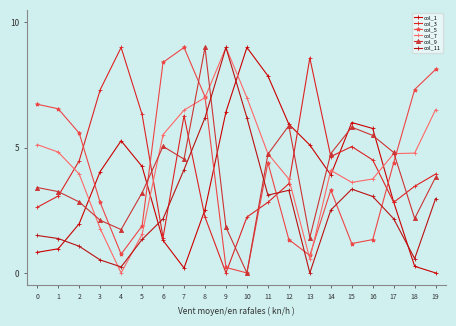

Which series has the largest range (max minus min)?

col_1